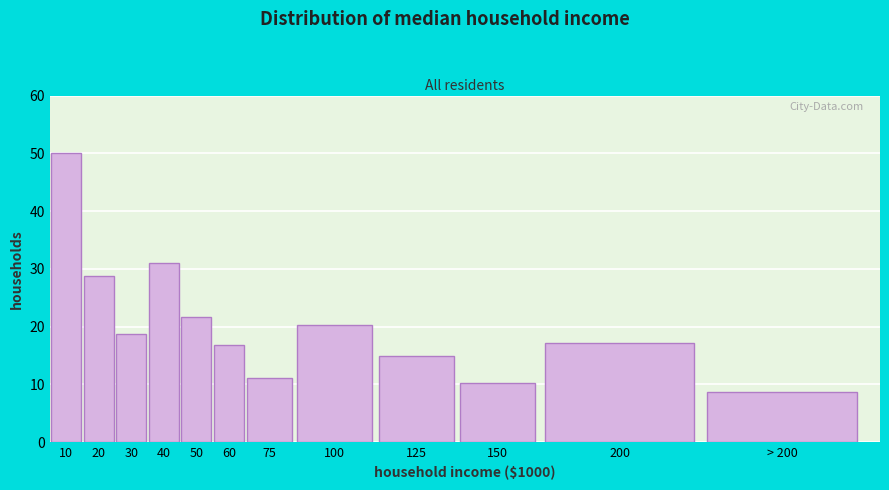

Reading left to right, list all the values displayed in this chart.

10=50.0	20=28.8	30=18.8	40=31.1	50=21.7	60=16.9	75=11.1	100=20.2	125=14.9	150=10.2	200=17.1	> 200=8.7